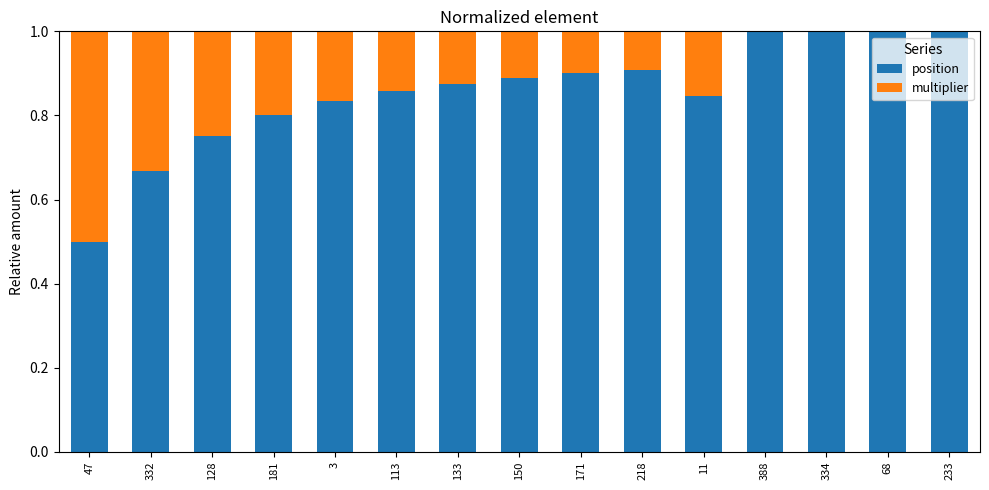

How many categories are shown in the chart?

15